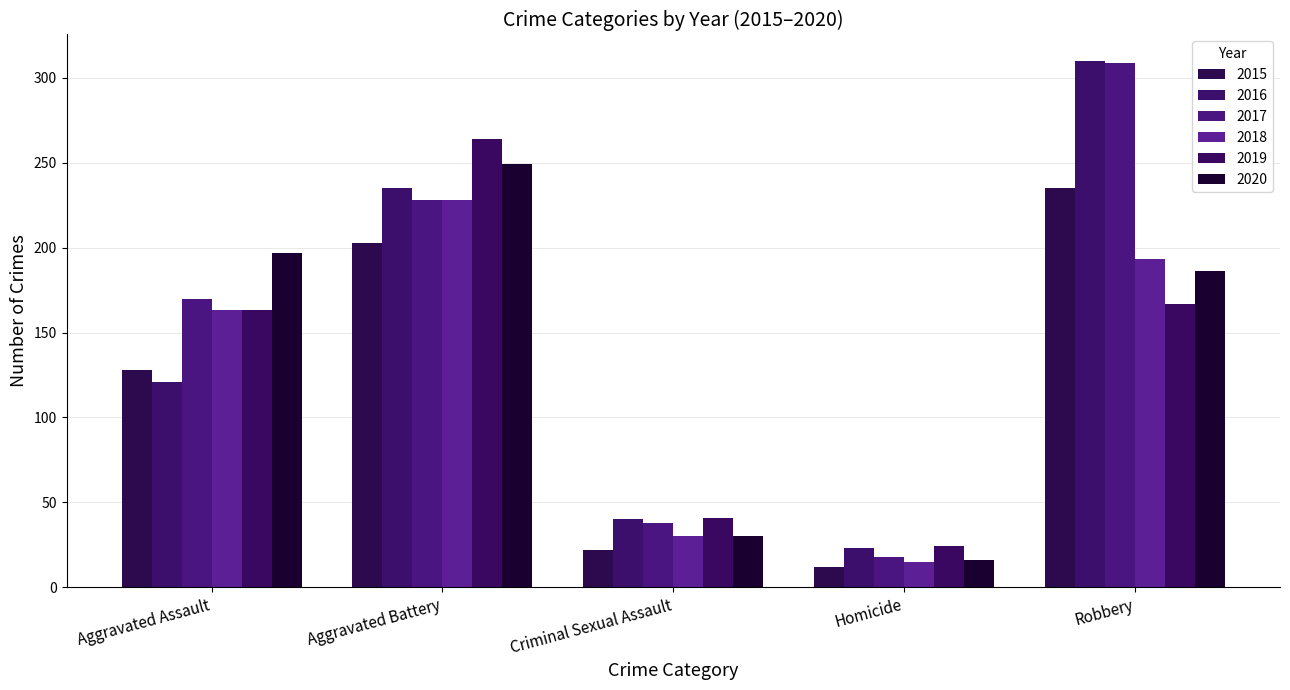

Reading right to left, what are all the values shown in this chart?

2015: 235	12	22	203	128
2016: 310	23	40	235	121
2017: 309	18	38	228	170
2018: 193	15	30	228	163
2019: 167	24	41	264	163
2020: 186	16	30	249	197